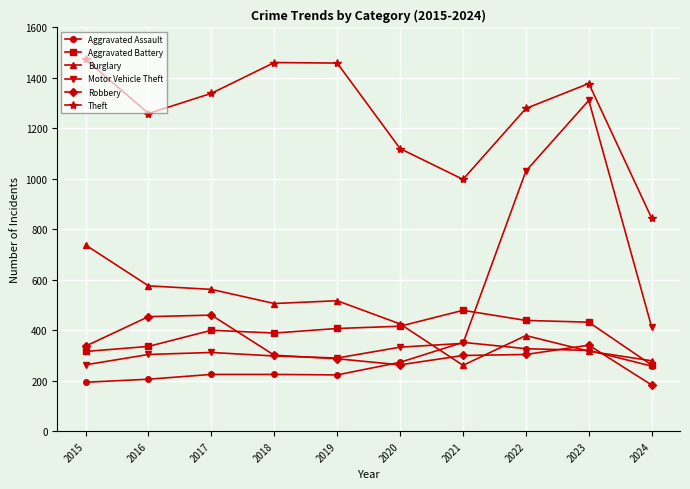

What is the sum of all Burglary values?

4560